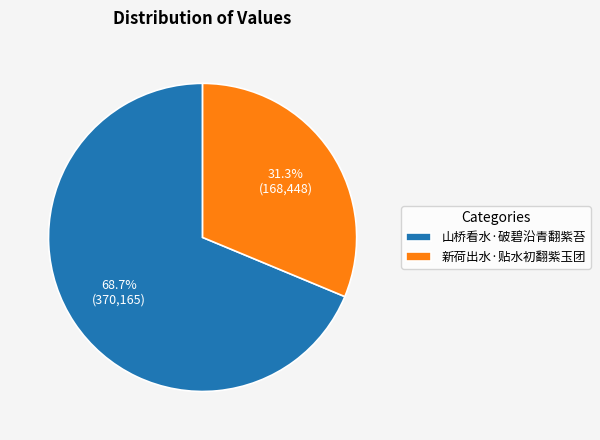

What is the majority slice?

山桥看水·破碧沿青翻紫苔